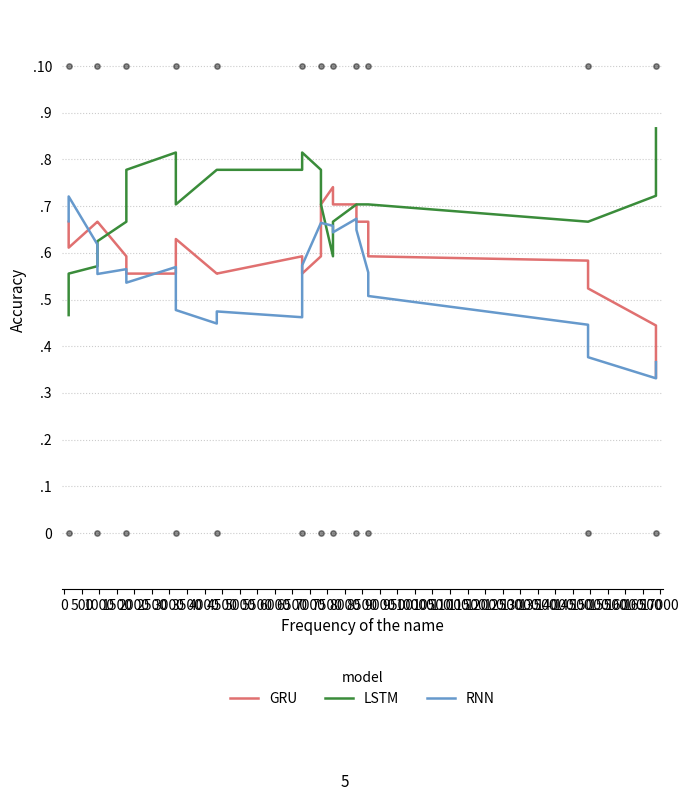

Which series reaches the minimum Y coordinate?

RNN